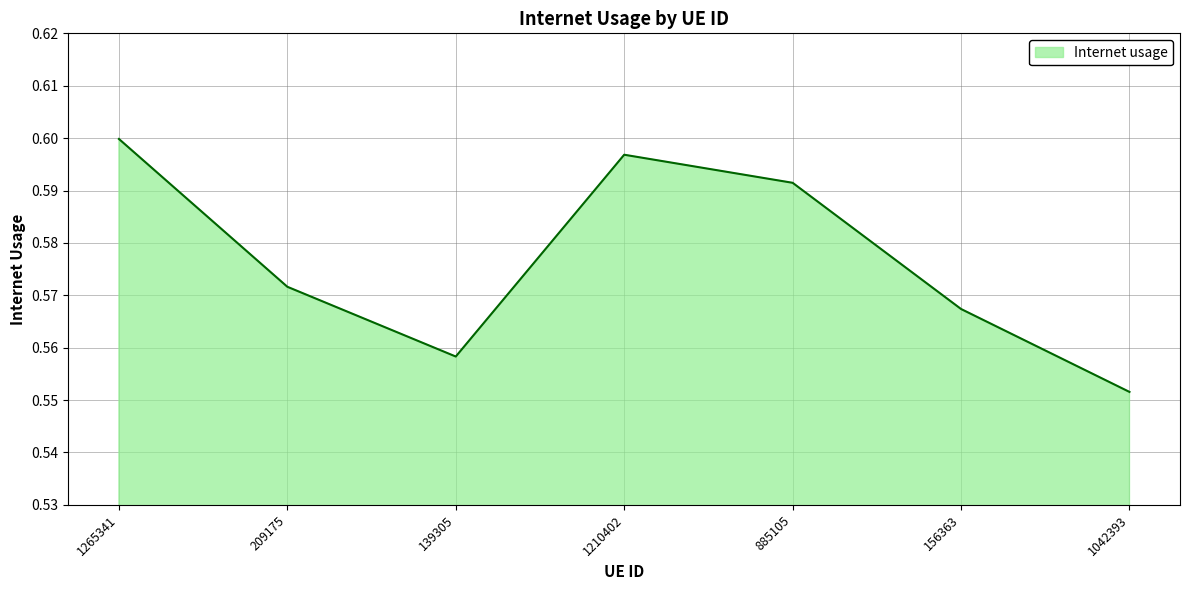

The value at 1042393 is 0.6. True or false?

True